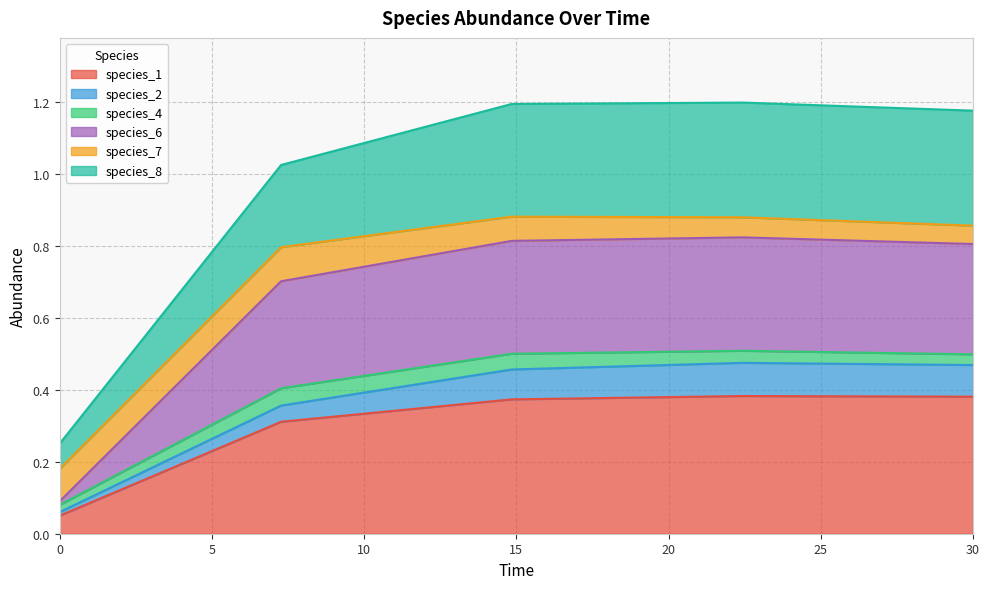

In species_6, how many points are higher than both neighbors (excluding endpoints)?

1